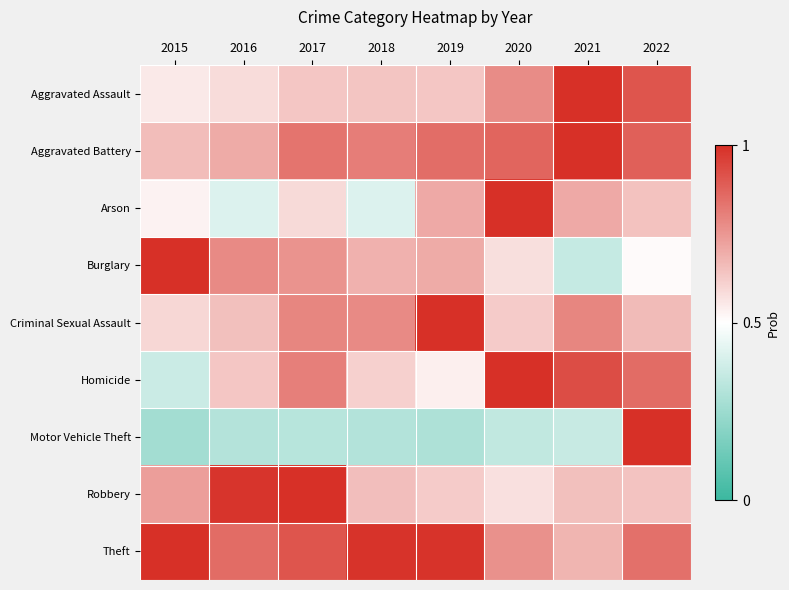

What is the total value across all series at 2022?

6.9